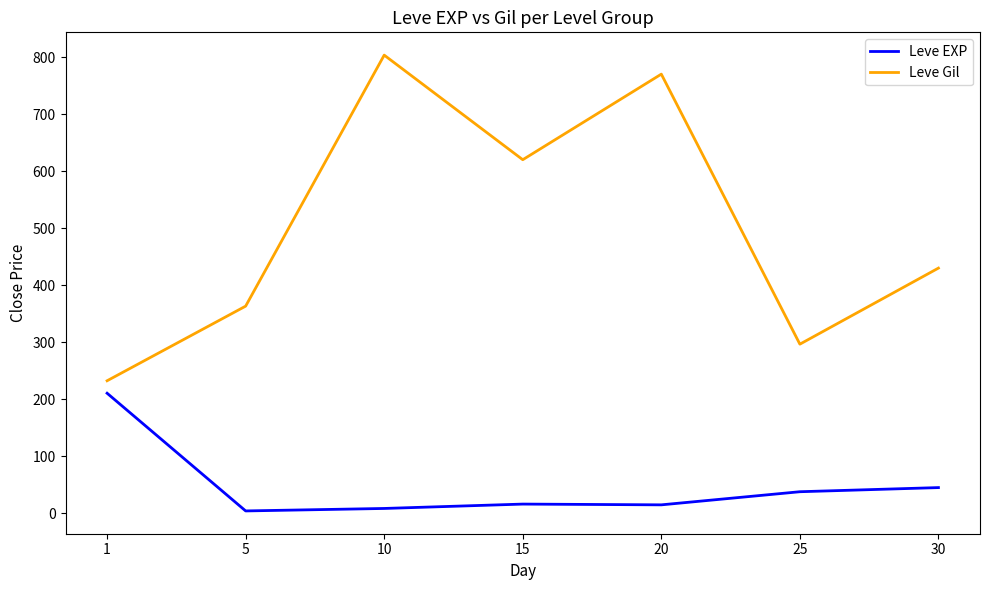

What are all the series names shown in the legend?

Leve EXP, Leve Gil